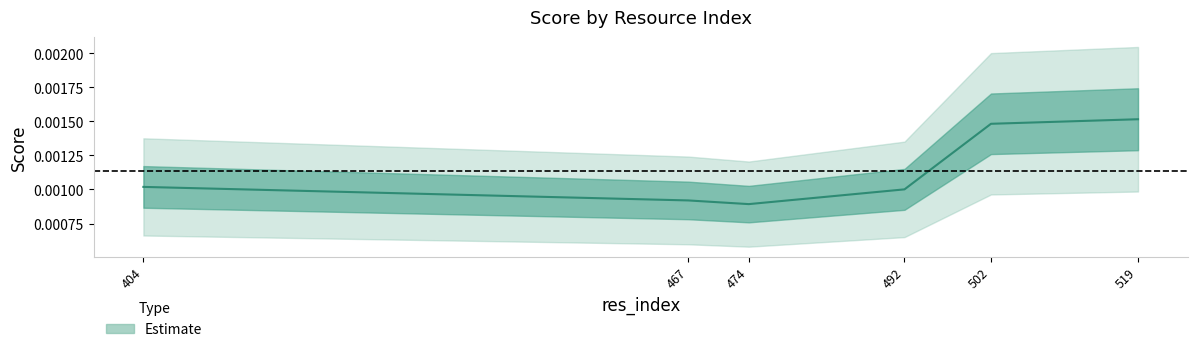

True or false: the data shows 0.0 at 502.

True